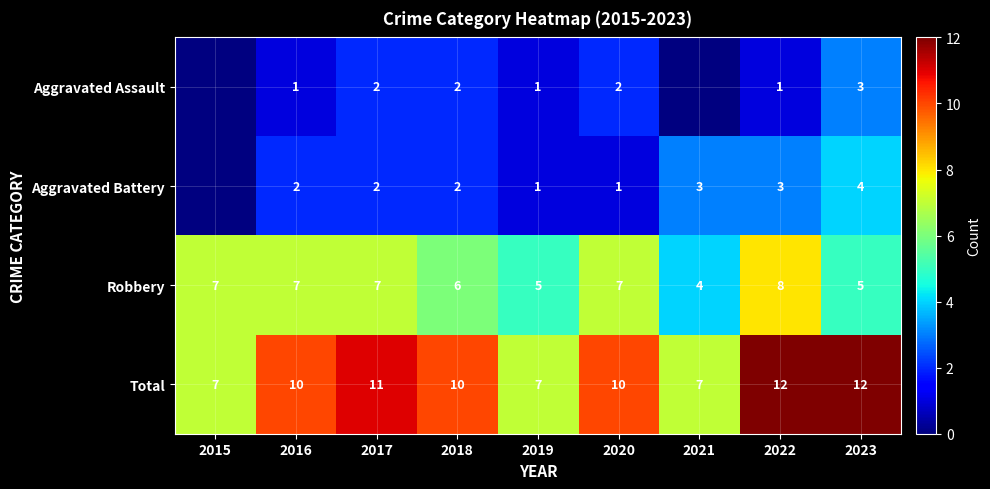

Which series changed the most between 2016 and 2022?

Total